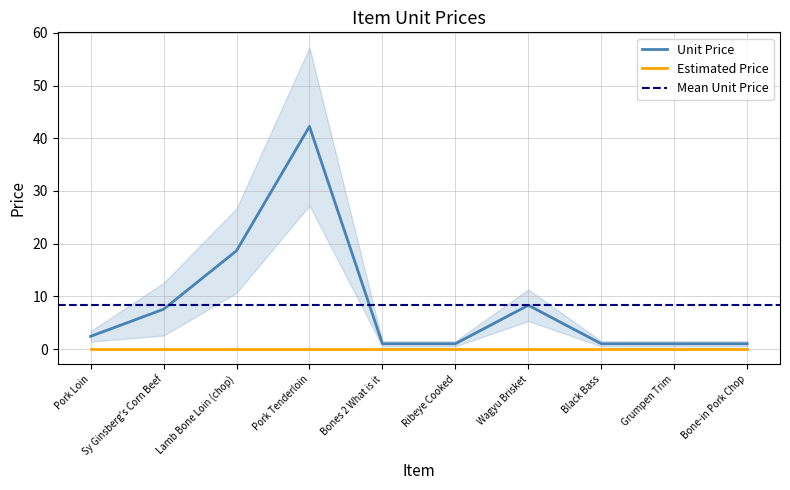

Reading left to right, transcribe all the data shown in this chart.

Pork Loin=2.4	Sy Ginsberg's Corn Beef=7.5	Lamb Bone Loin (chop)=18.6	Pork Tenderloin=42.2	Bones 2 What is it=1.0	Ribeye Cooked=1.0	Wagyu Brisket=8.3	Black Bass=1.0	Grumpen Trim=1.0	Bone-in Pork Chop=1.0